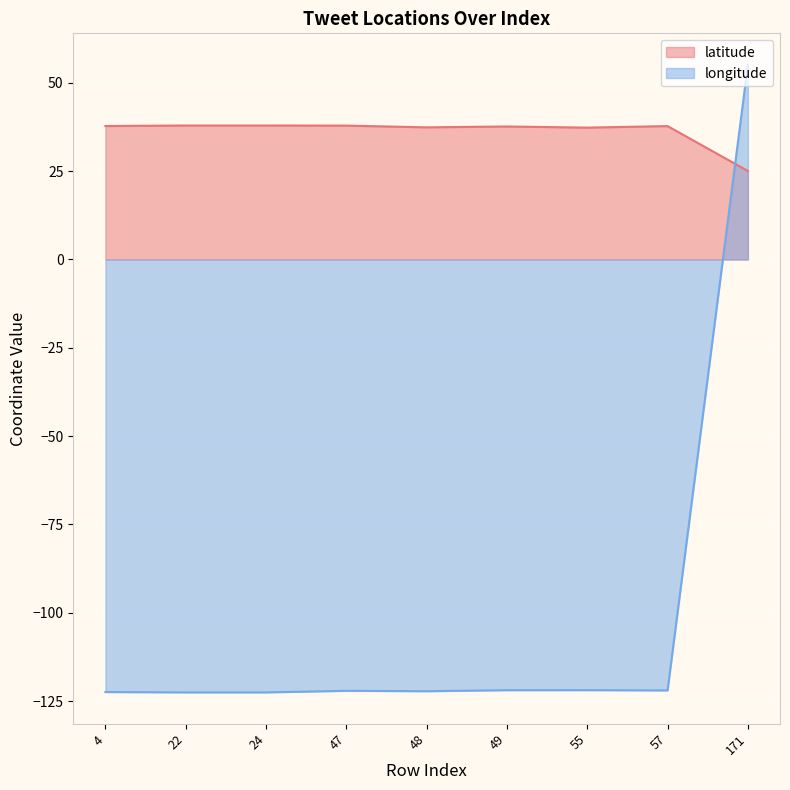

Which has a higher value, 24 or 49?

24